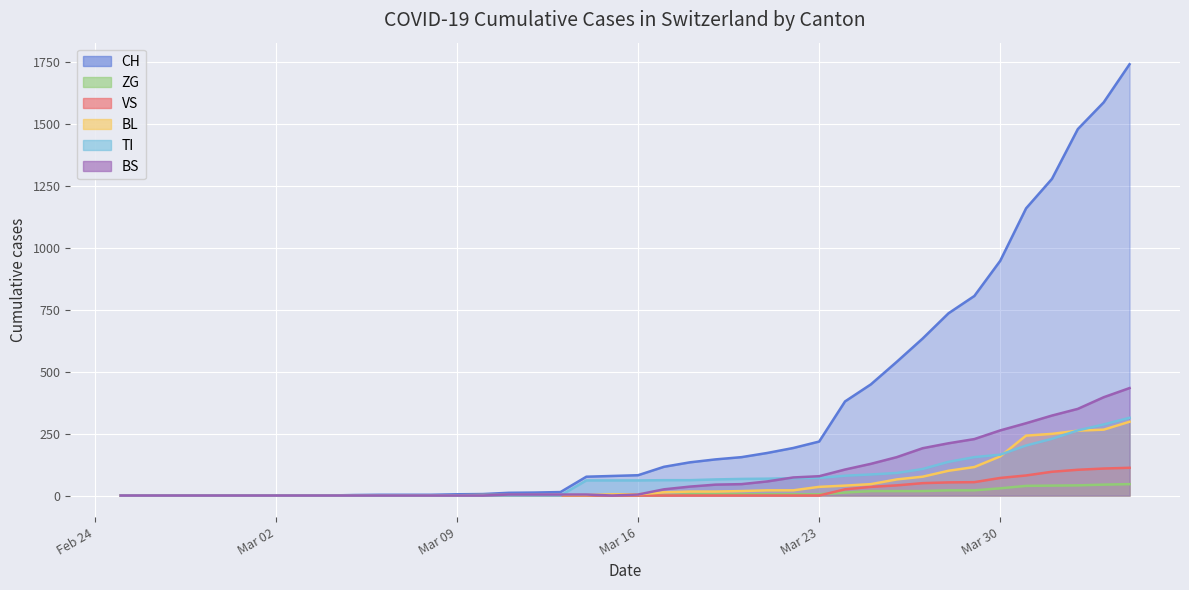

What is the maximum value for BS?

434